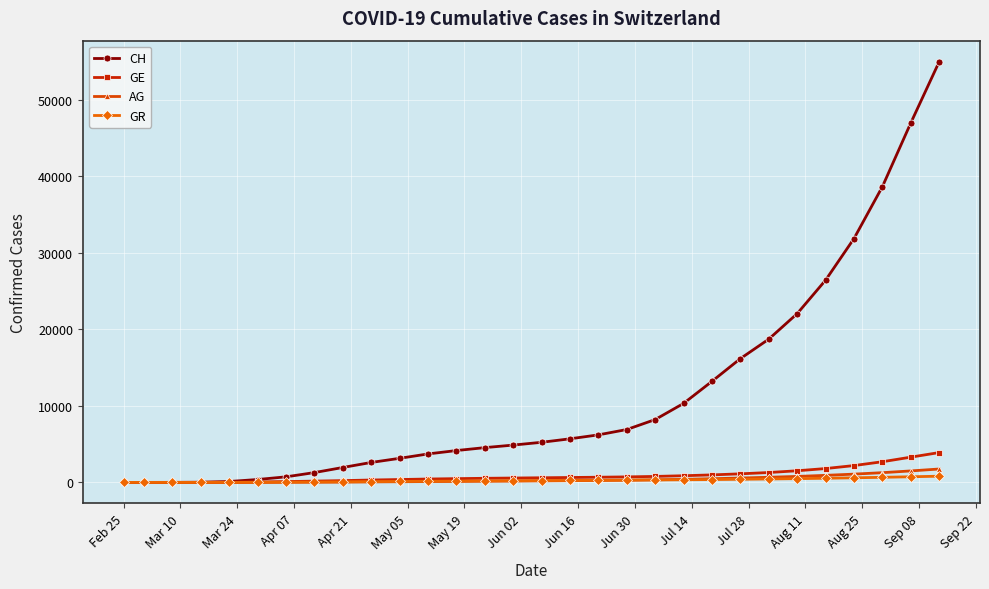

Which series has the largest total across all categories?

CH